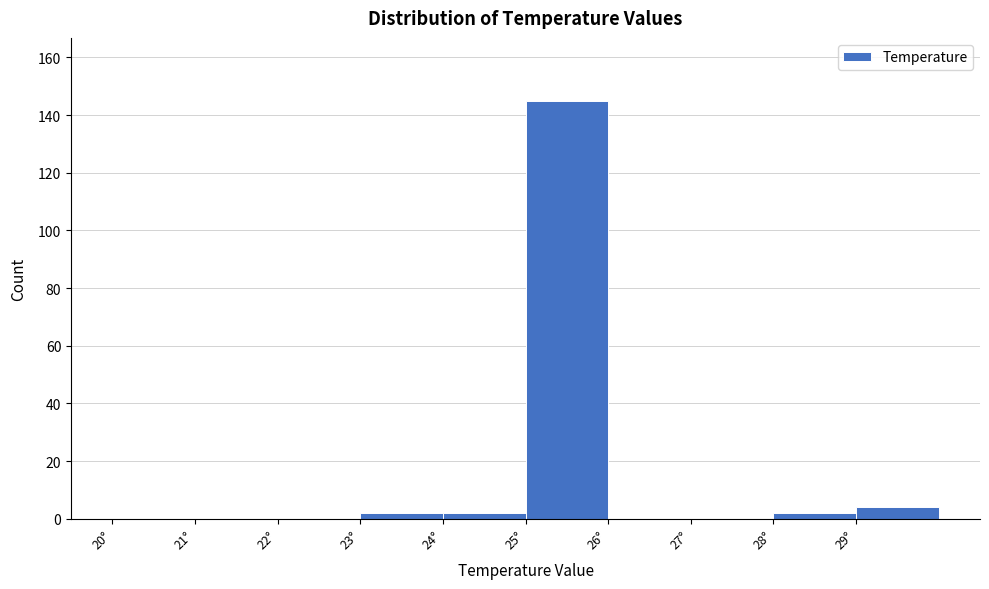

Reading left to right, list every bar in this chart as the range it spans on the x-axis followed by its height. The values are not printed on the chart, so give them approximately, as read against the axis.

20 to 21: 0
21 to 22: 0
22 to 23: 0
23 to 24: 2
24 to 25: 2
25 to 26: 146
26 to 27: 0
27 to 28: 0
28 to 29: 2
29 to 30: 4